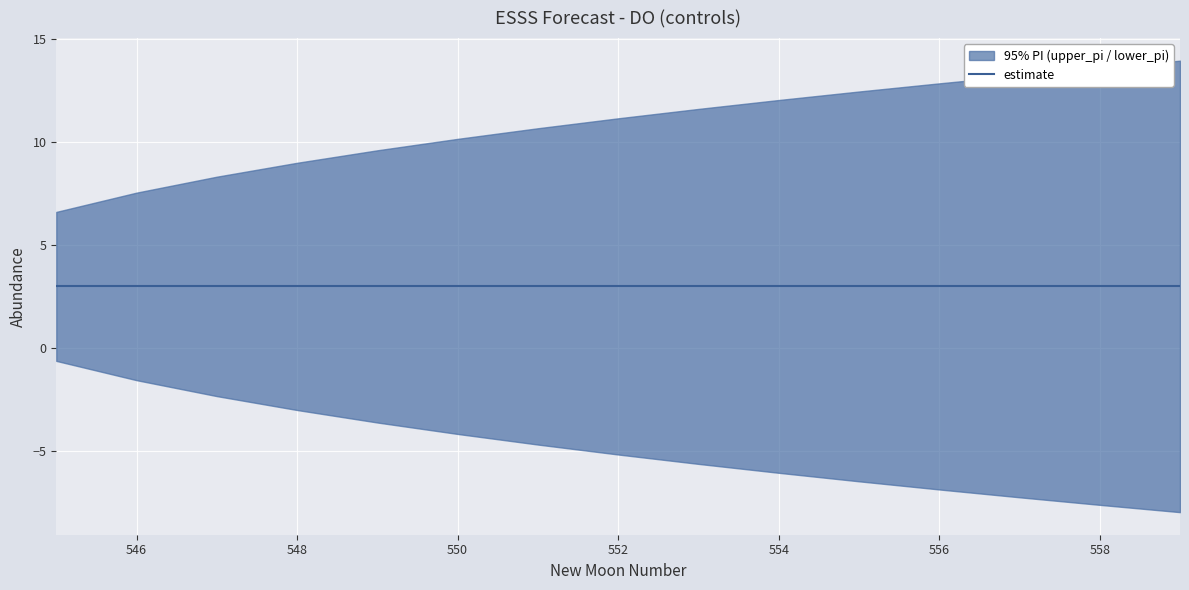

True or false: estimate and lower_pi intersect in this chart.

False